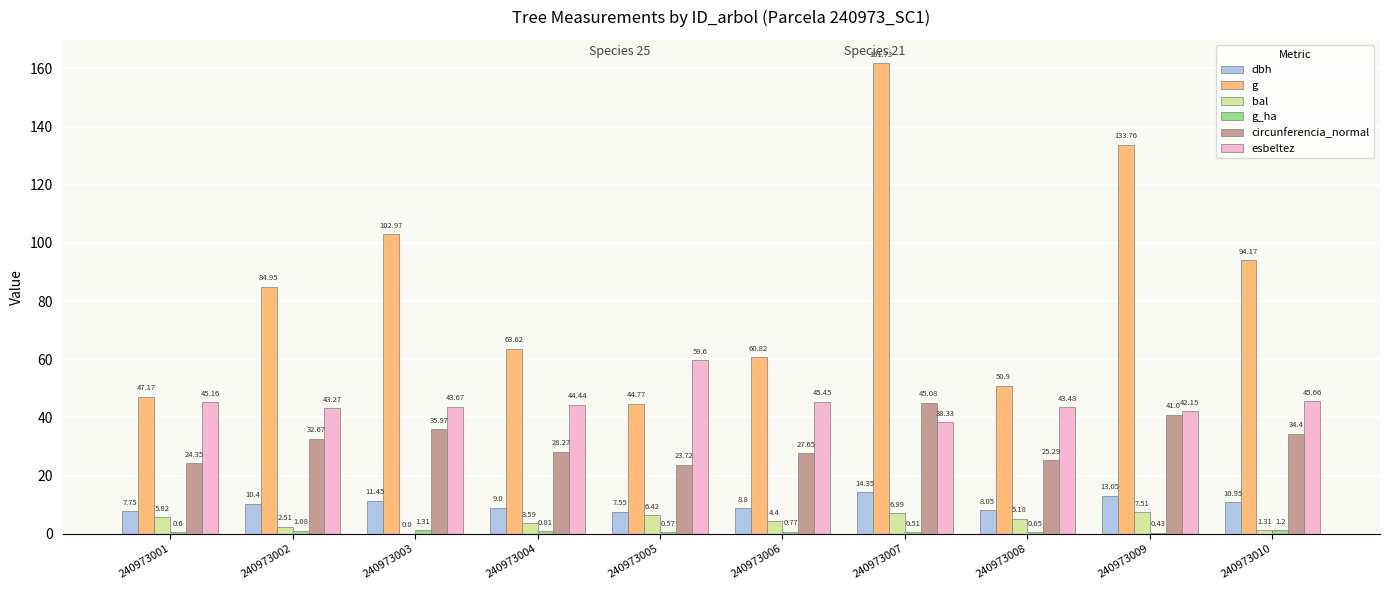

What is the sum of the esbeltez values at 240973008 and 240973002?

86.8